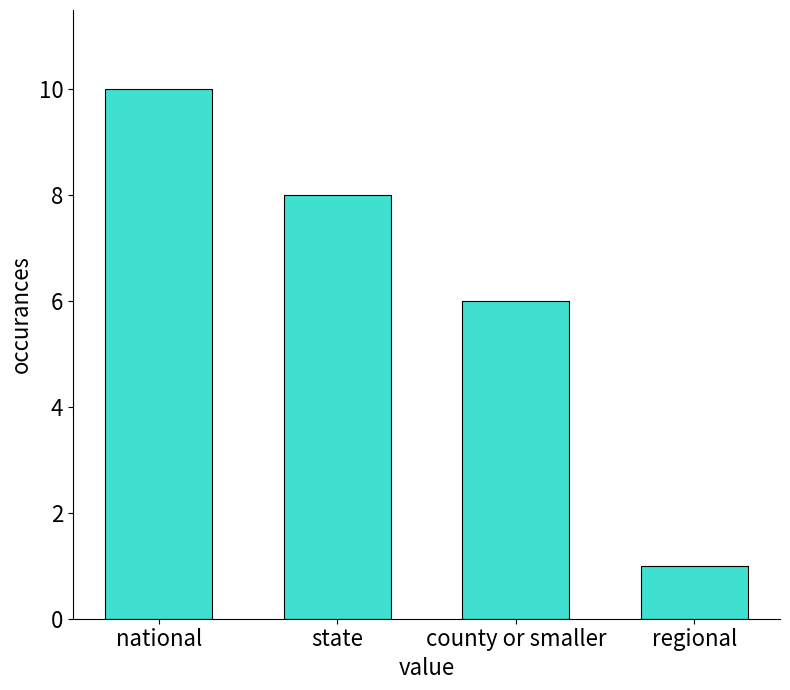

Reading left to right, what are all the values shown in this chart?

national=10	state=8	county or smaller=6	regional=1